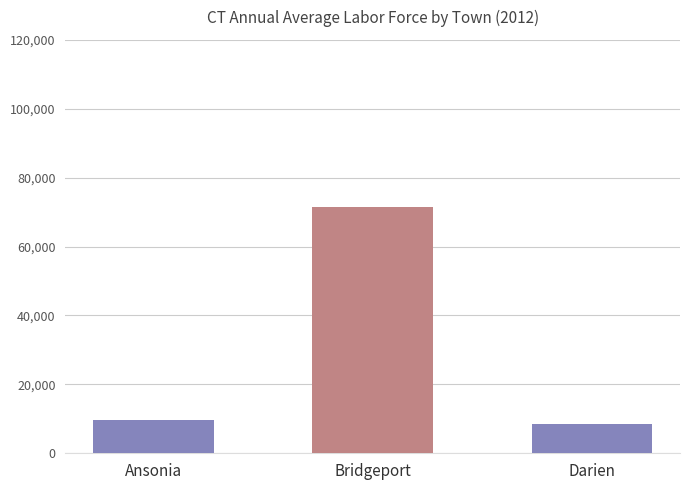

At which category is the sum across all series the highest?

Bridgeport